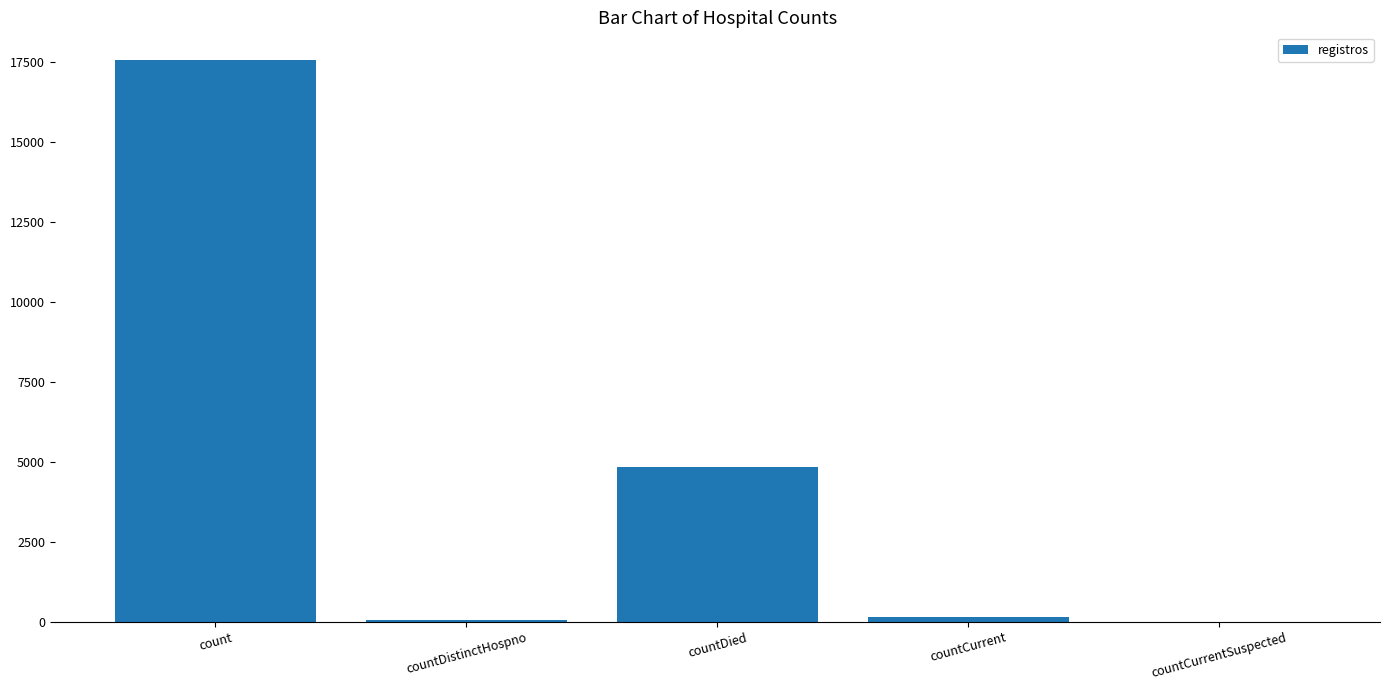

Is it true that the value at count is 25189?

False